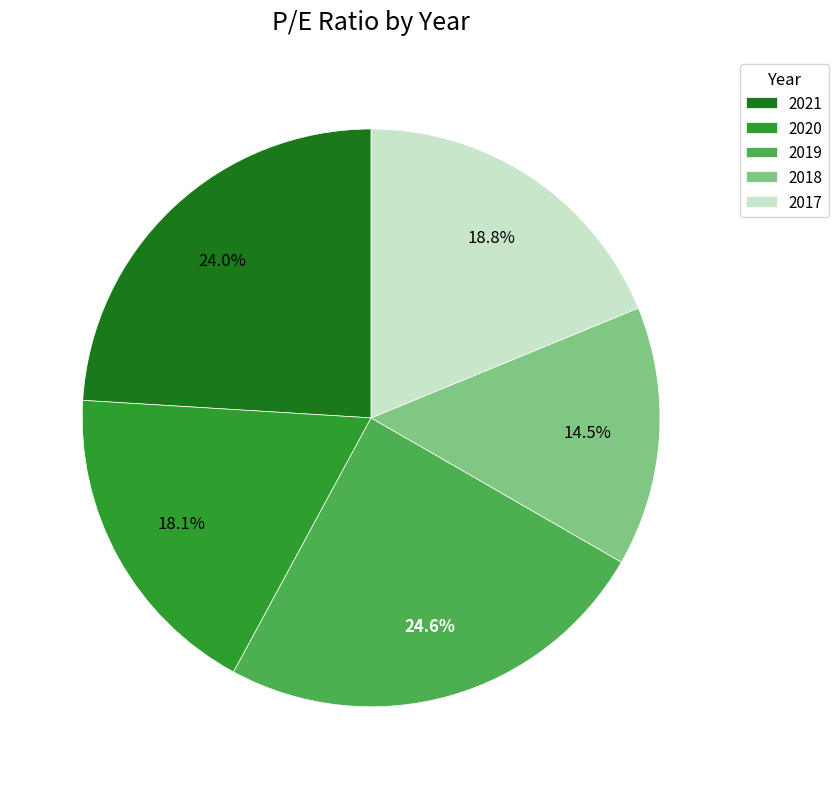

How many segments does this pie chart have?

5